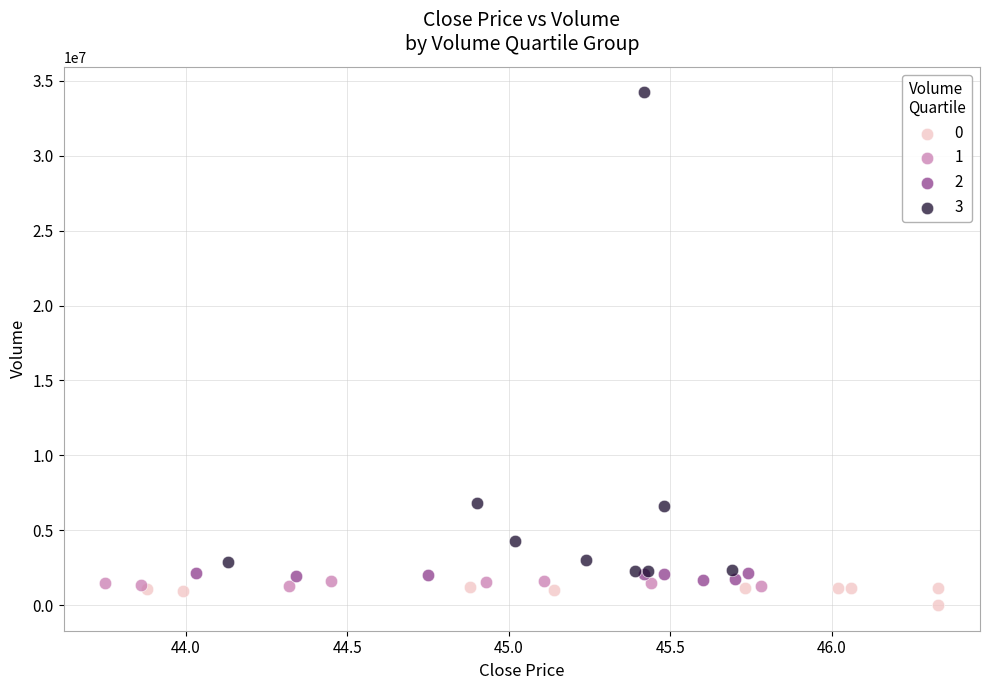

Which series has the largest Y range (max minus min)?

3